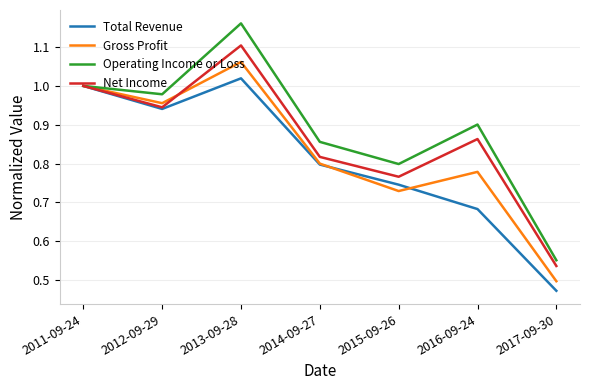

List the series in order of their overall mean, highest first.

Operating Income or Loss, Net Income, Gross Profit, Total Revenue